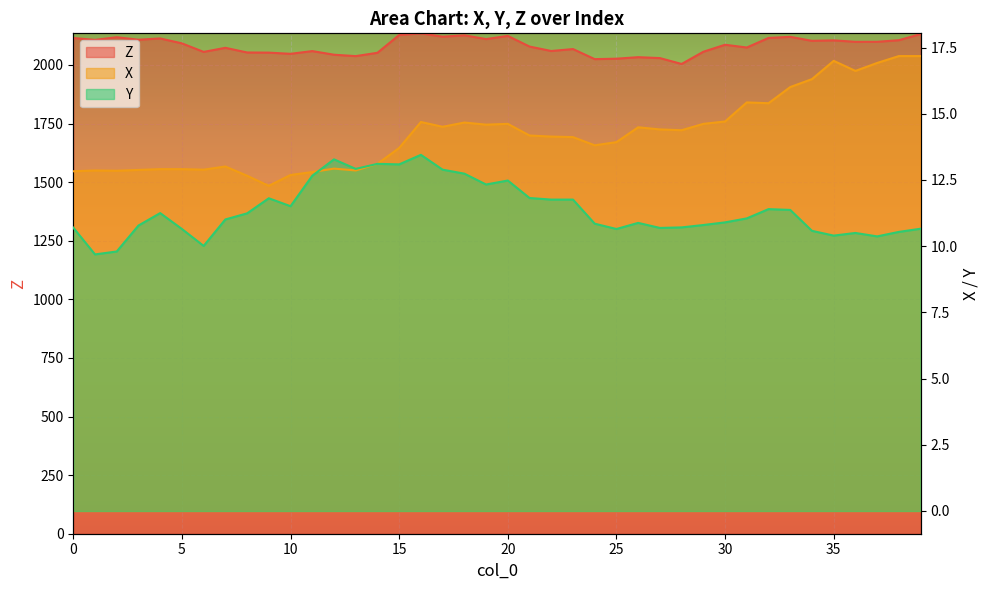

Reading left to right, transcribe all the data shown in this chart.

Z: 2114.9	2107.0	2118.3	2107.7	2113.1	2092.1	2055.7	2073.2	2053.2	2052.6	2047.5	2059.2	2043.7	2037.7	2051.9	2127.8	2134.9	2120.6	2126.6	2110.4	2123.8	2078.5	2059.5	2067.8	2024.8	2026.7	2033.2	2029.3	2004.2	2056.3	2086.2	2074.4	2115.2	2119.9	2102.9	2104.9	2098.7	2098.8	2105.6	2131.7
X: 12.8	12.9	12.8	12.9	12.9	12.9	12.9	13.0	12.7	12.3	12.7	12.8	12.9	12.9	13.1	13.7	14.7	14.5	14.7	14.6	14.6	14.2	14.1	14.1	13.8	13.9	14.5	14.4	14.4	14.6	14.7	15.4	15.4	16.0	16.3	17.0	16.6	16.9	17.2	17.2
Y: 10.7	9.7	9.8	10.8	11.2	10.7	10.0	11.0	11.2	11.8	11.5	12.7	13.3	12.9	13.1	13.1	13.4	12.9	12.7	12.3	12.5	11.8	11.8	11.8	10.8	10.7	10.9	10.7	10.7	10.8	10.9	11.1	11.4	11.4	10.6	10.4	10.5	10.4	10.5	10.7